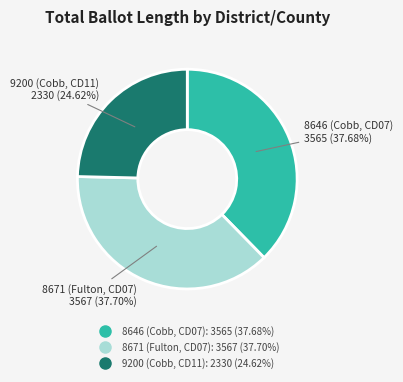

The 8671 (Fulton, CD07) slice represents 46% of the pie. True or false?

False